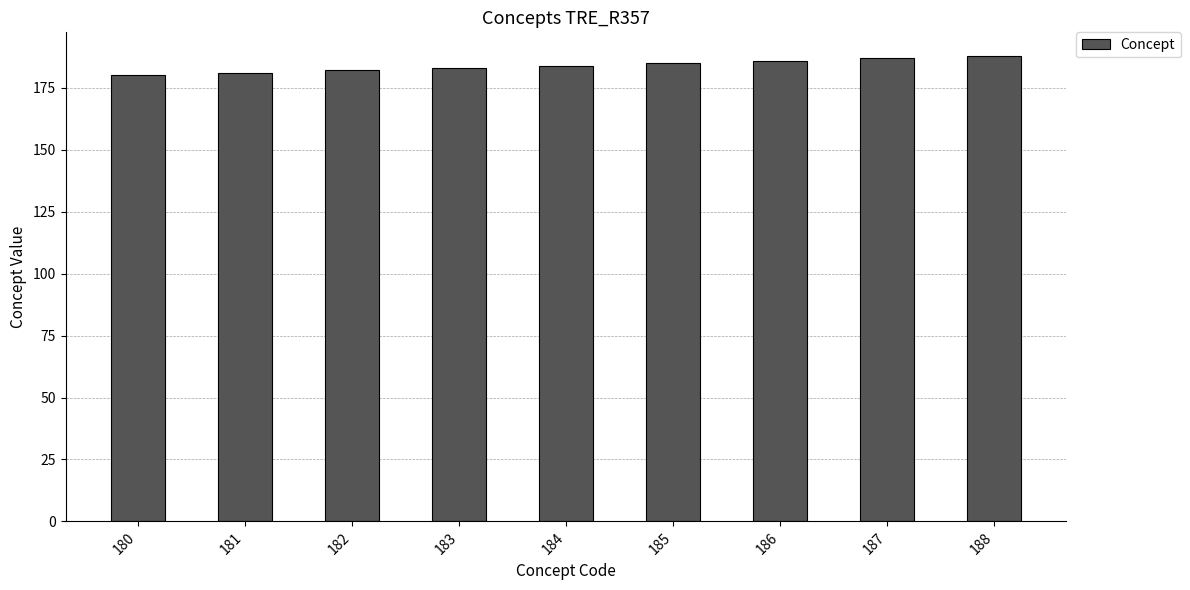

Is it true that the value at 188 is 326?

False